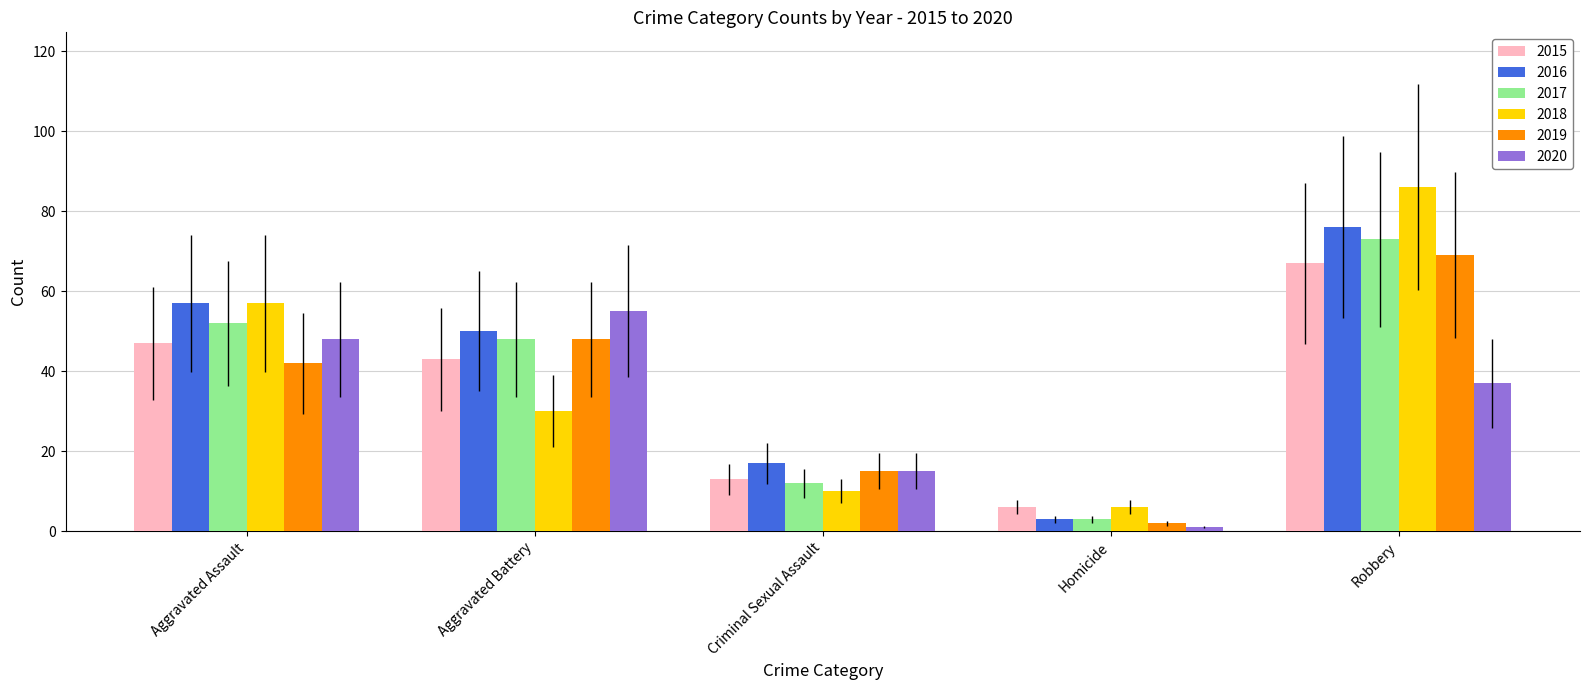

What is the value of the 2020 bar at the 3rd from the left?

15